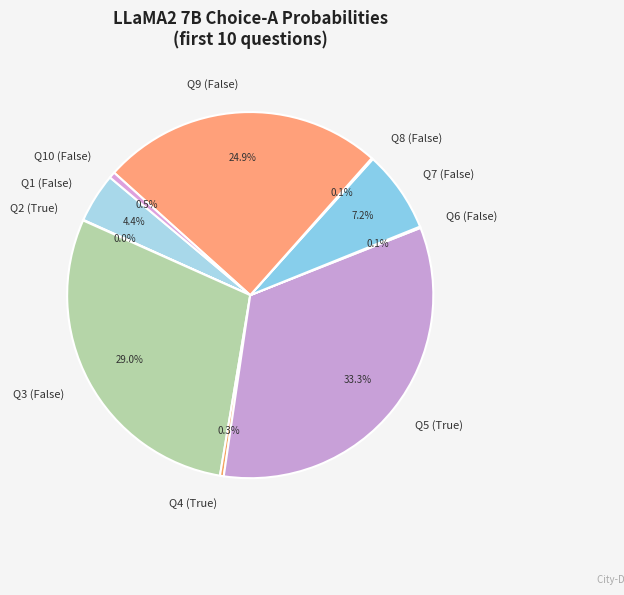

Does any single category account for the majority?

No